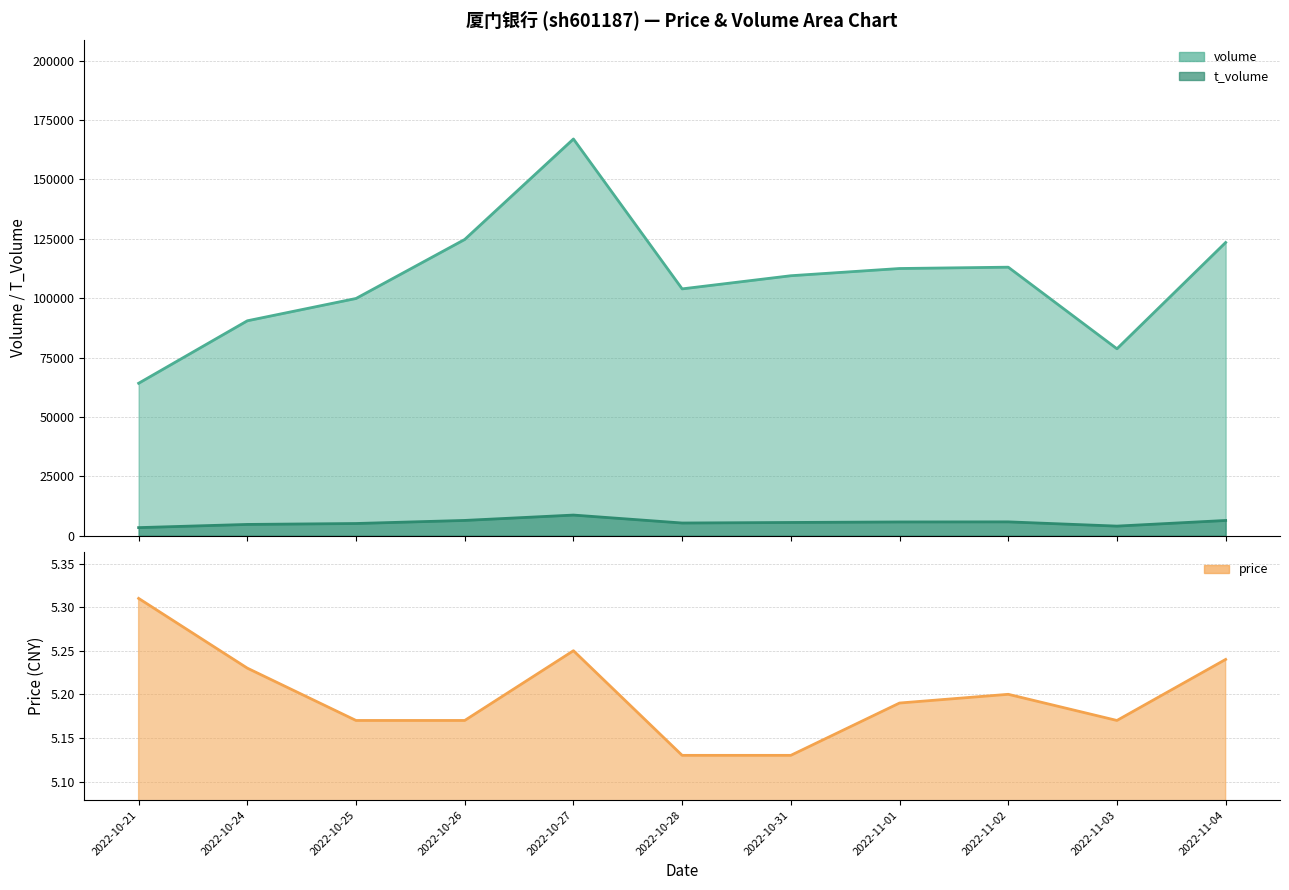

What is the value of the price point at the 3rd from the left?

5.2